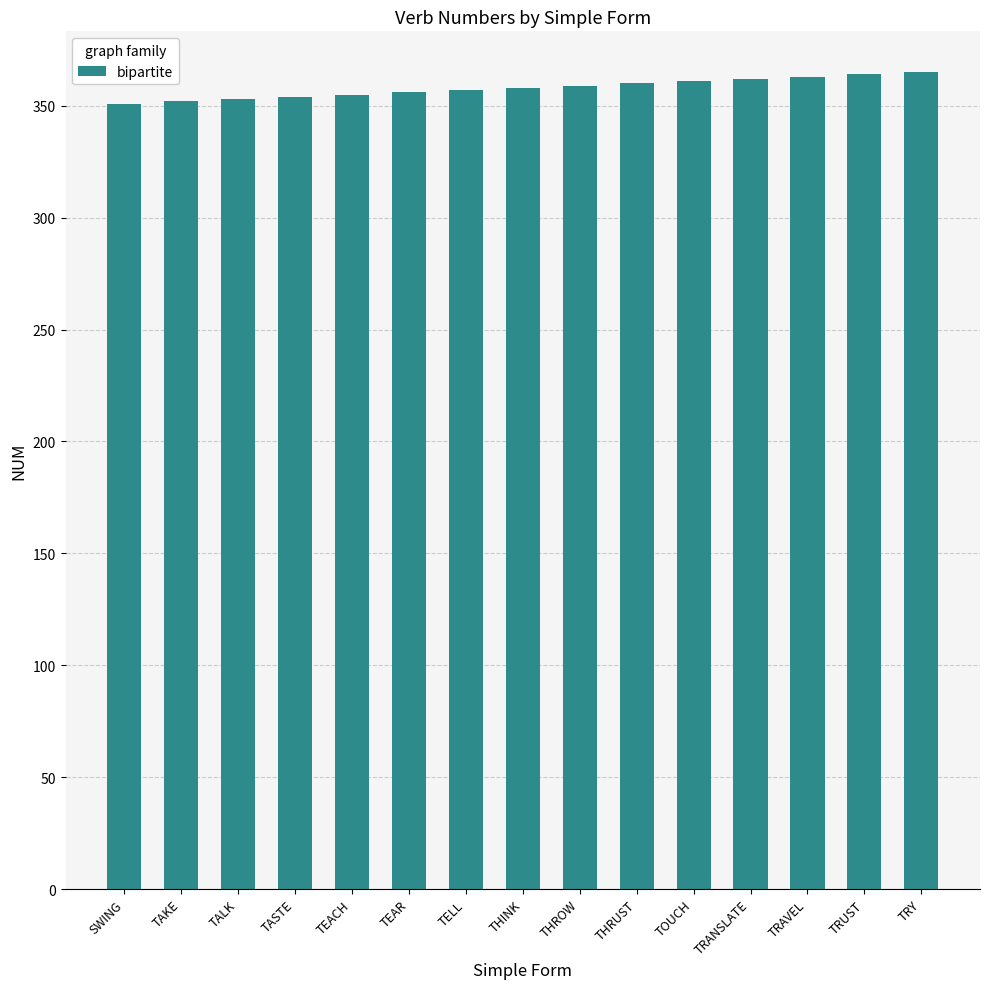

What is the ratio of the value at THRUST to the value at TRAVEL?

1.0